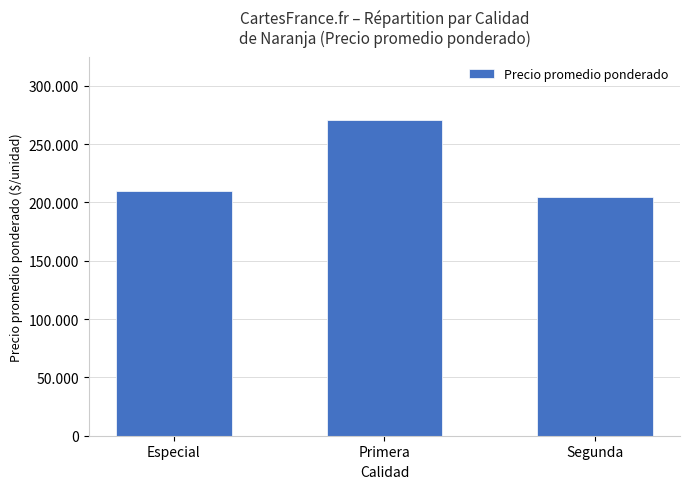

Are the bars horizontal?

No